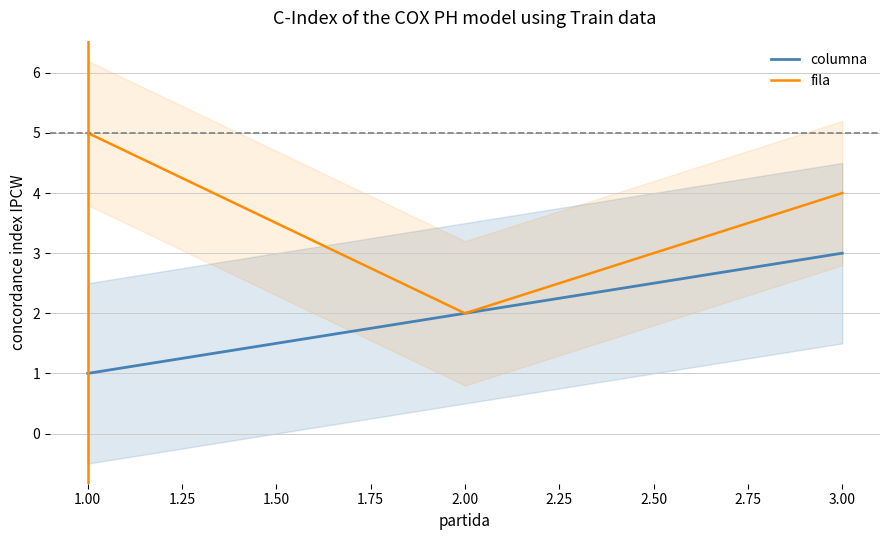

The value of fila at 2.00 is 2. True or false?

True